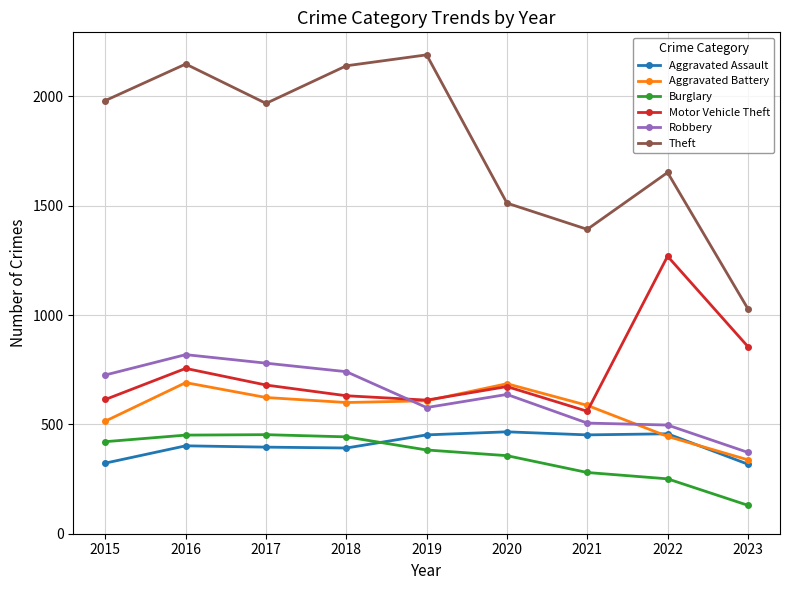

Which label corresponds to the largest value in the chart?

2019